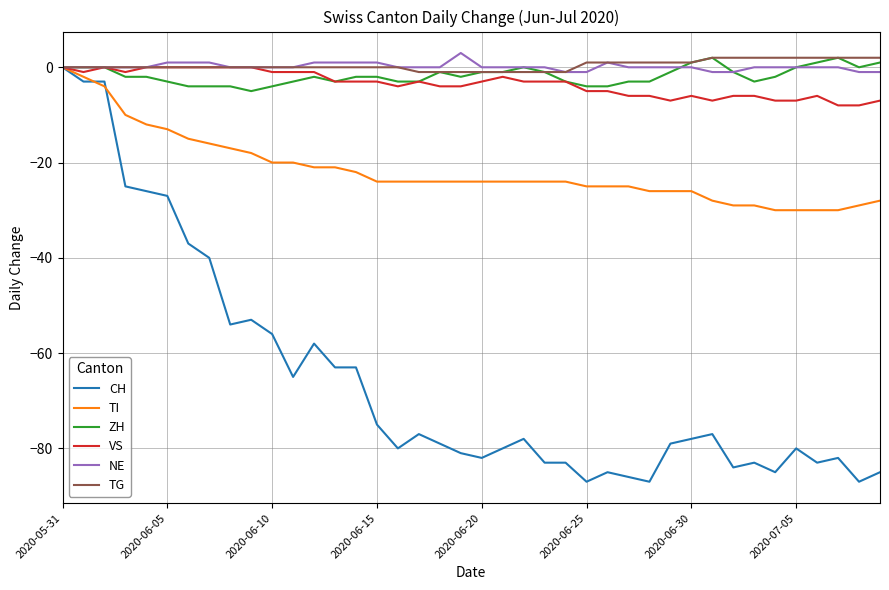

Count the VS values in the range -6 to -1.

25